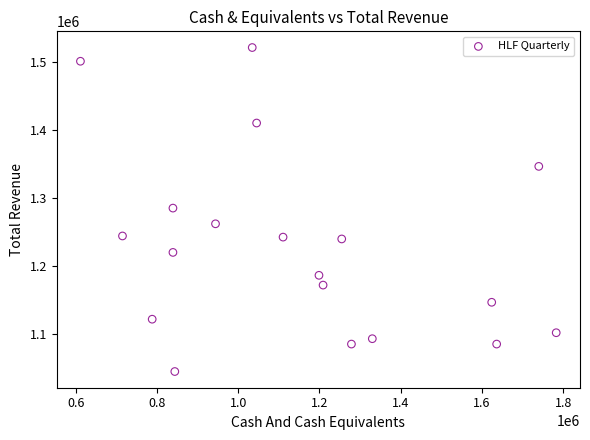

What is the range of X values (max minus min)?

1171200